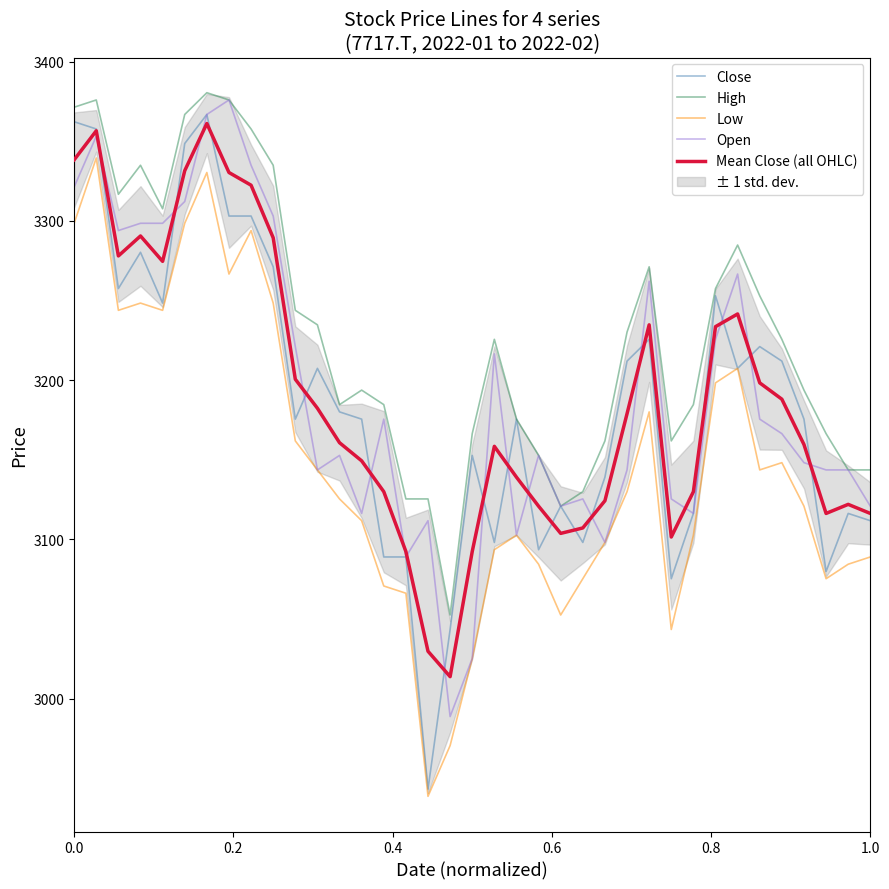

Rank the series by their maximum value, from lowest to highest.

Low, Mean Close (all OHLC), Close, Open, High